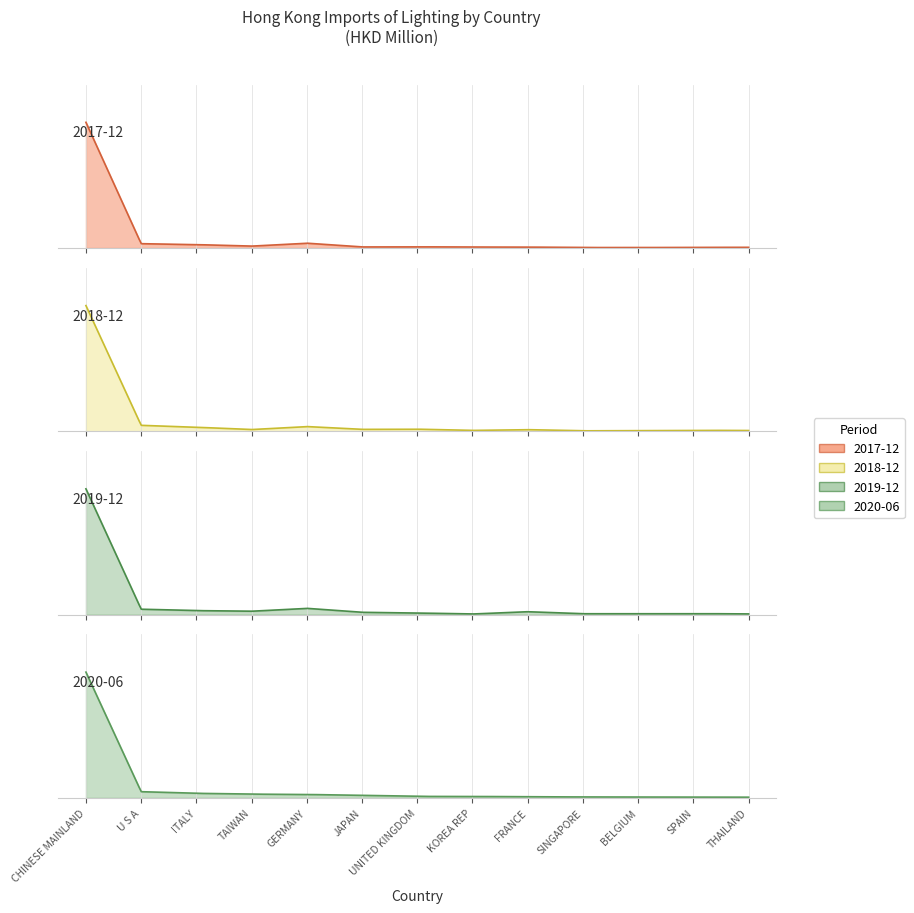

What is the maximum value shown in the chart?

3959.3